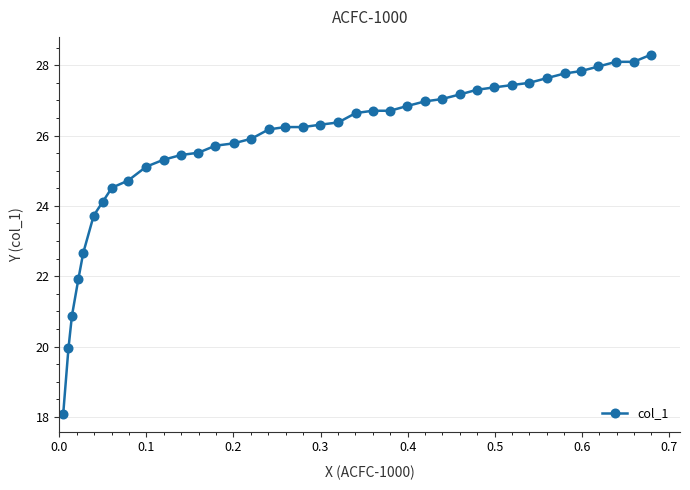

How many distinct data groups are displayed?

1